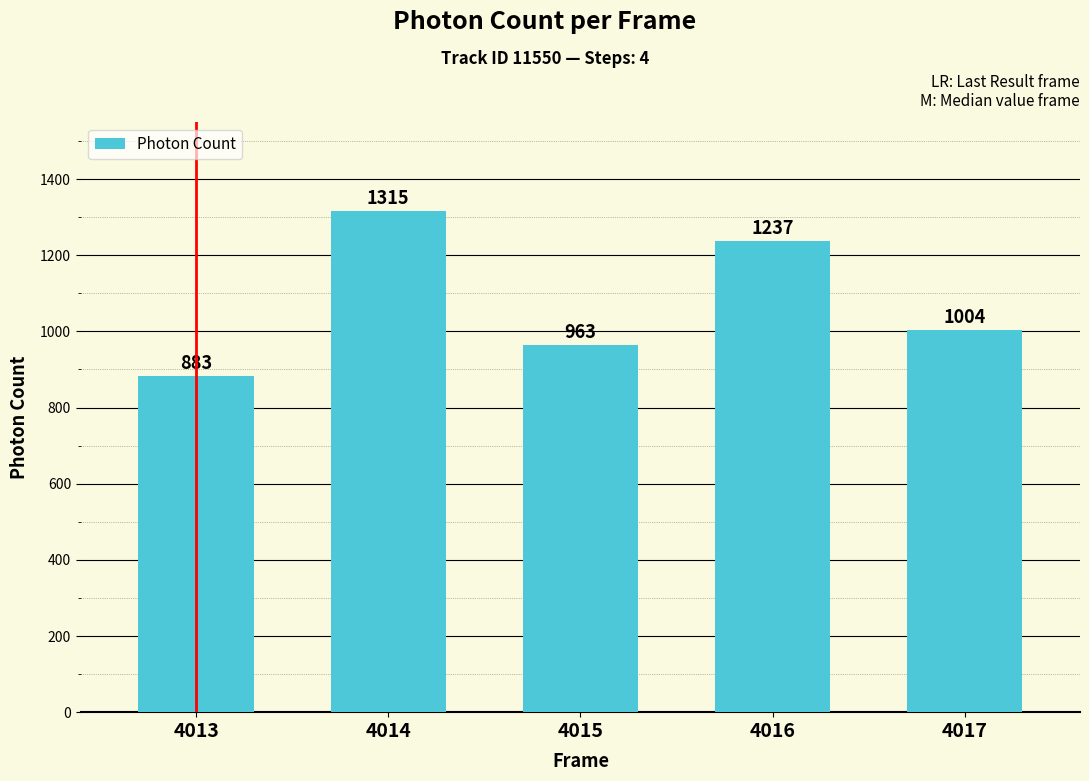

Approximately how many times larger is the value at 4016 compared to 4015?

1.3